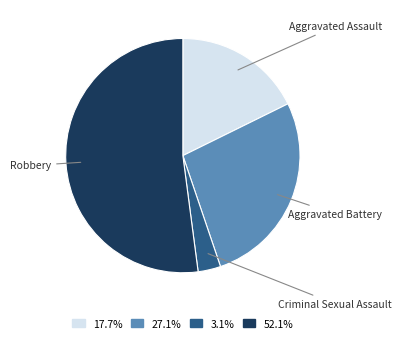

How much of the chart is everything except Aggravated Assault?

82.3%